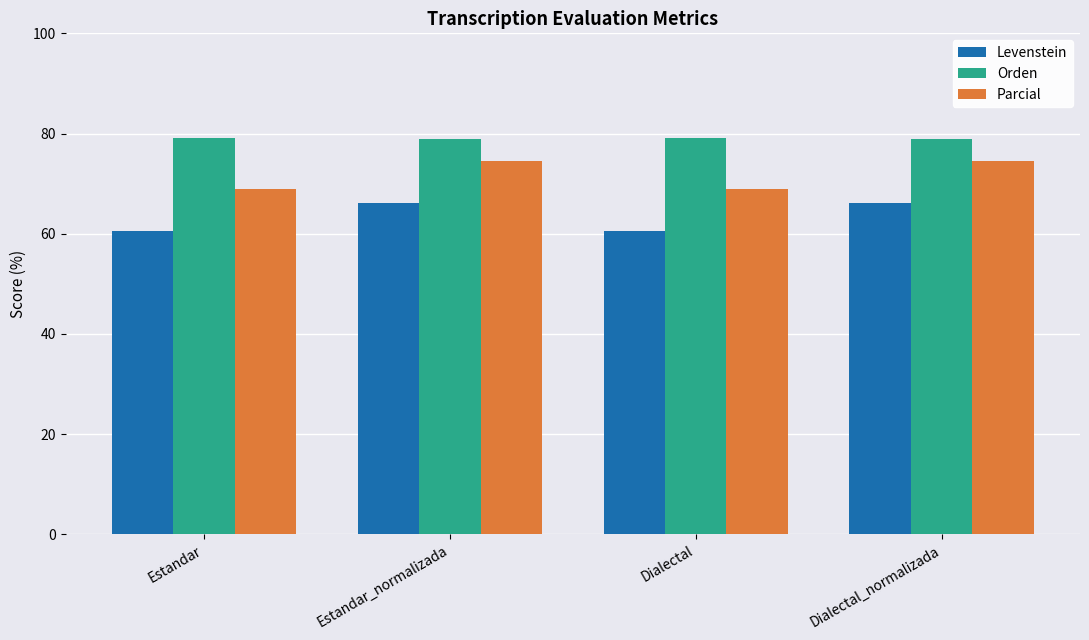

How many groups of bars are there?

4